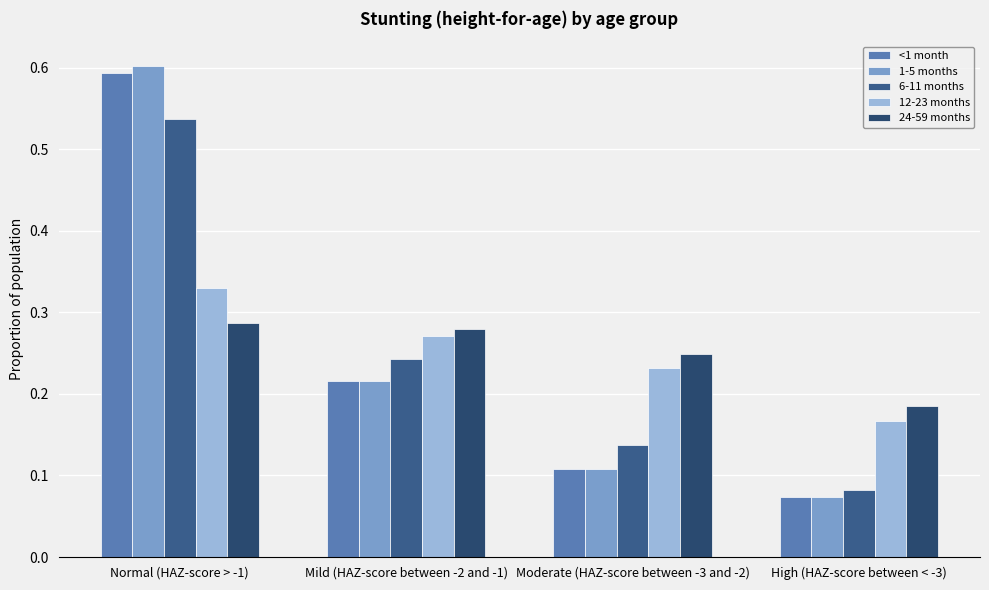

Which label corresponds to the smallest value in the chart?

High (HAZ-score between < -3)